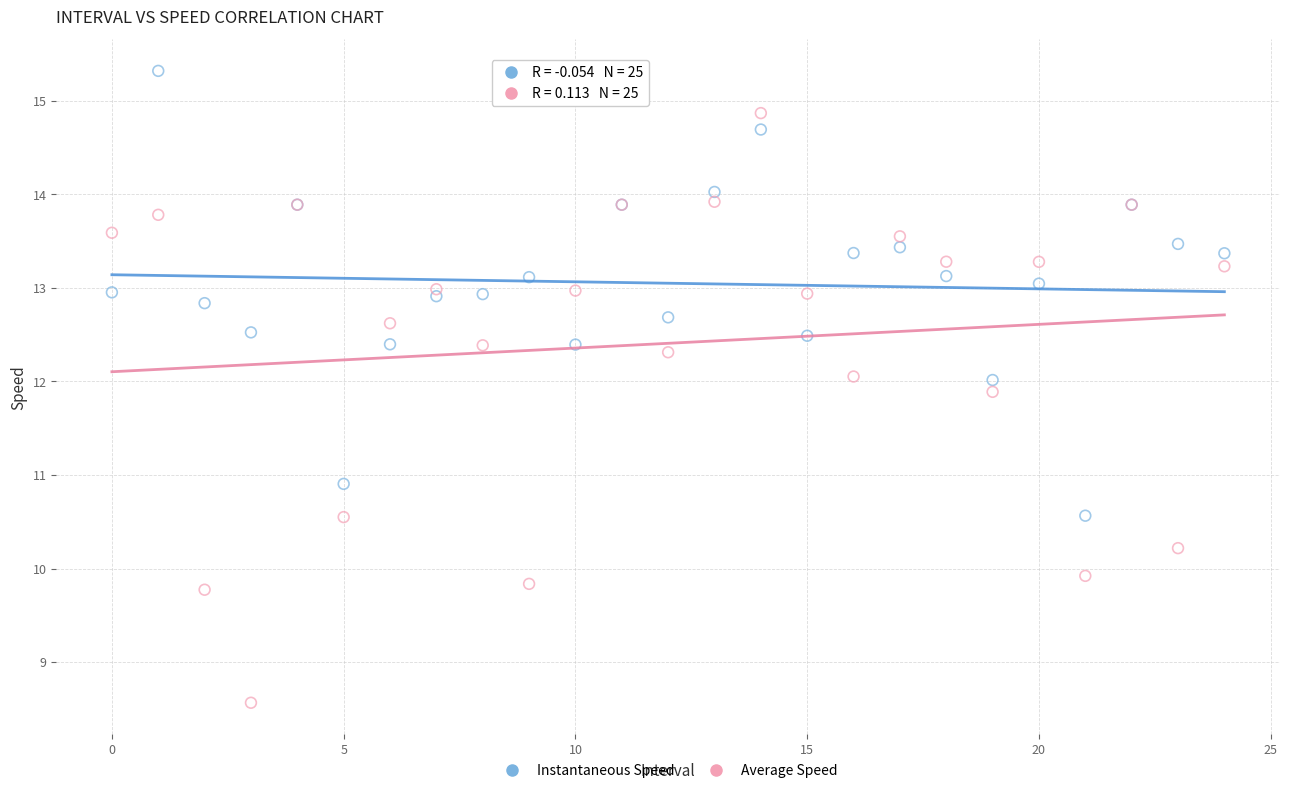

What are all the series names shown in the legend?

Instantaneous Speed, Average Speed